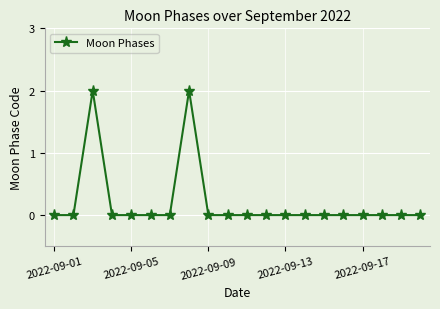

True or false: there are more than 1 points higher than both neighbors.

True